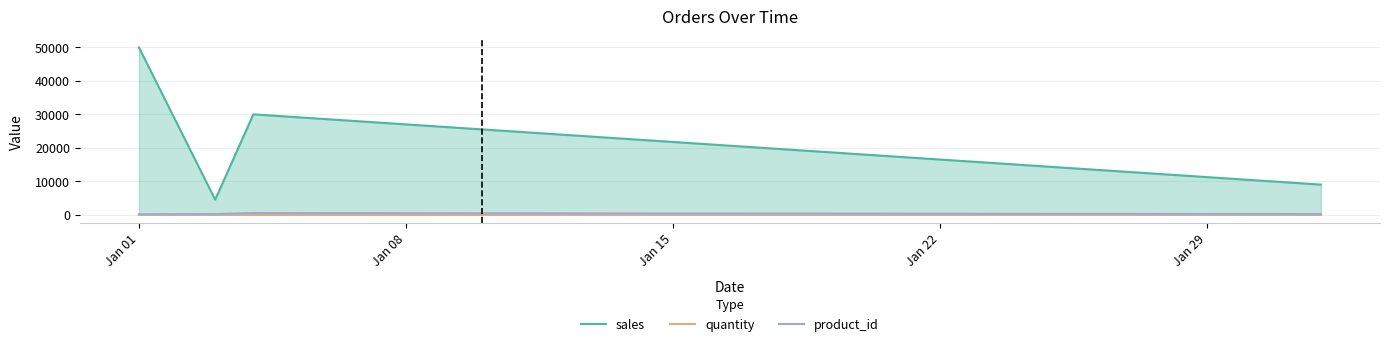

True or false: sales and quantity cross at least once.

False